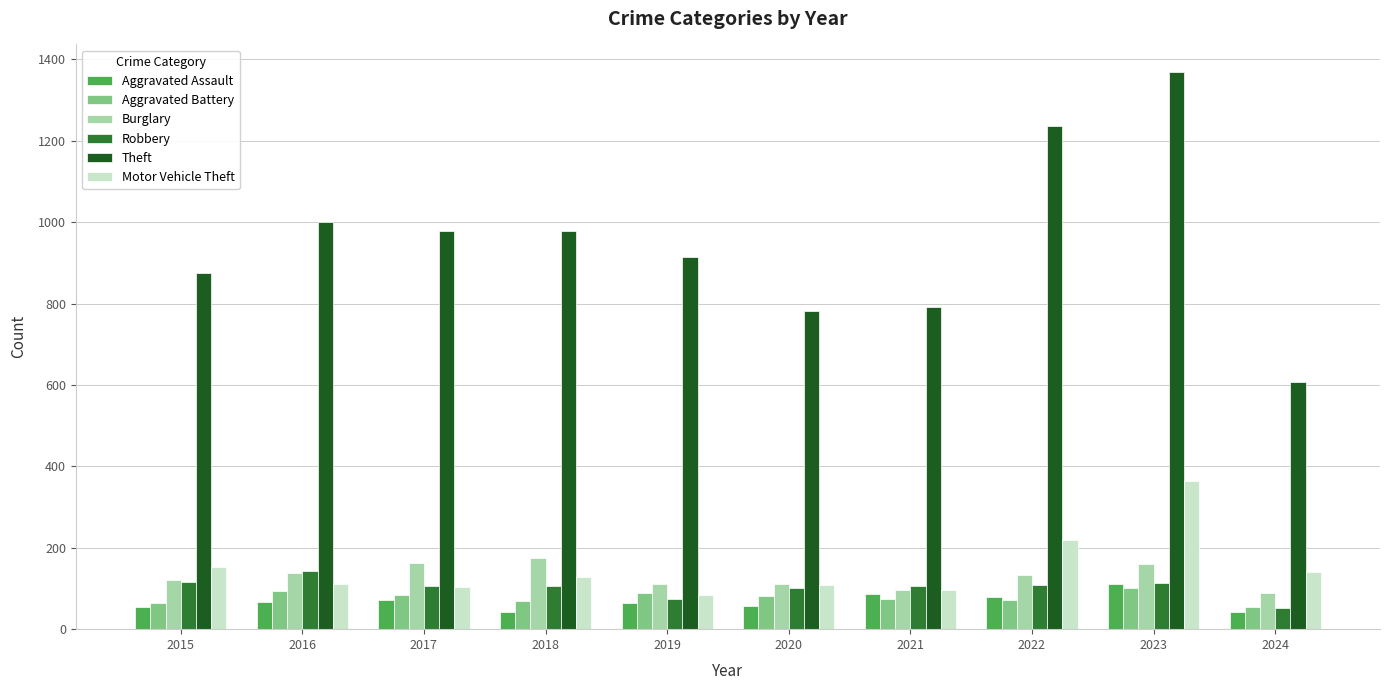

How many bars are there in total?

60